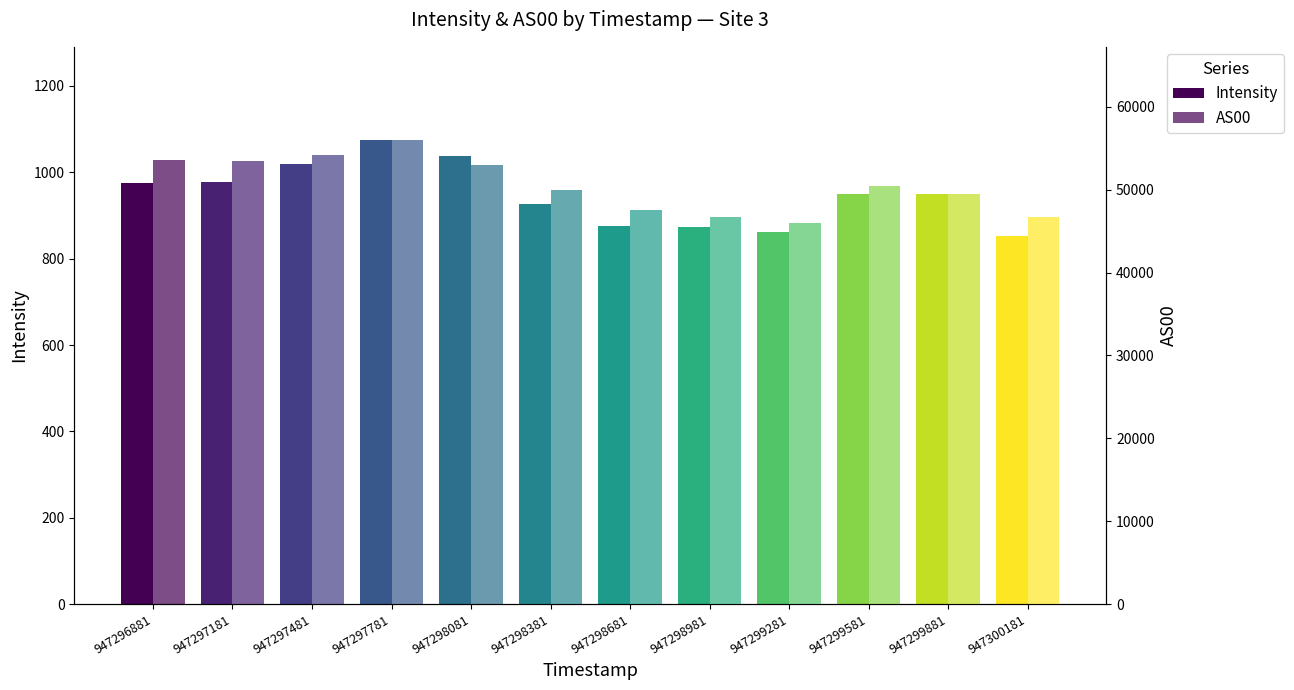

Are the bars horizontal?

No